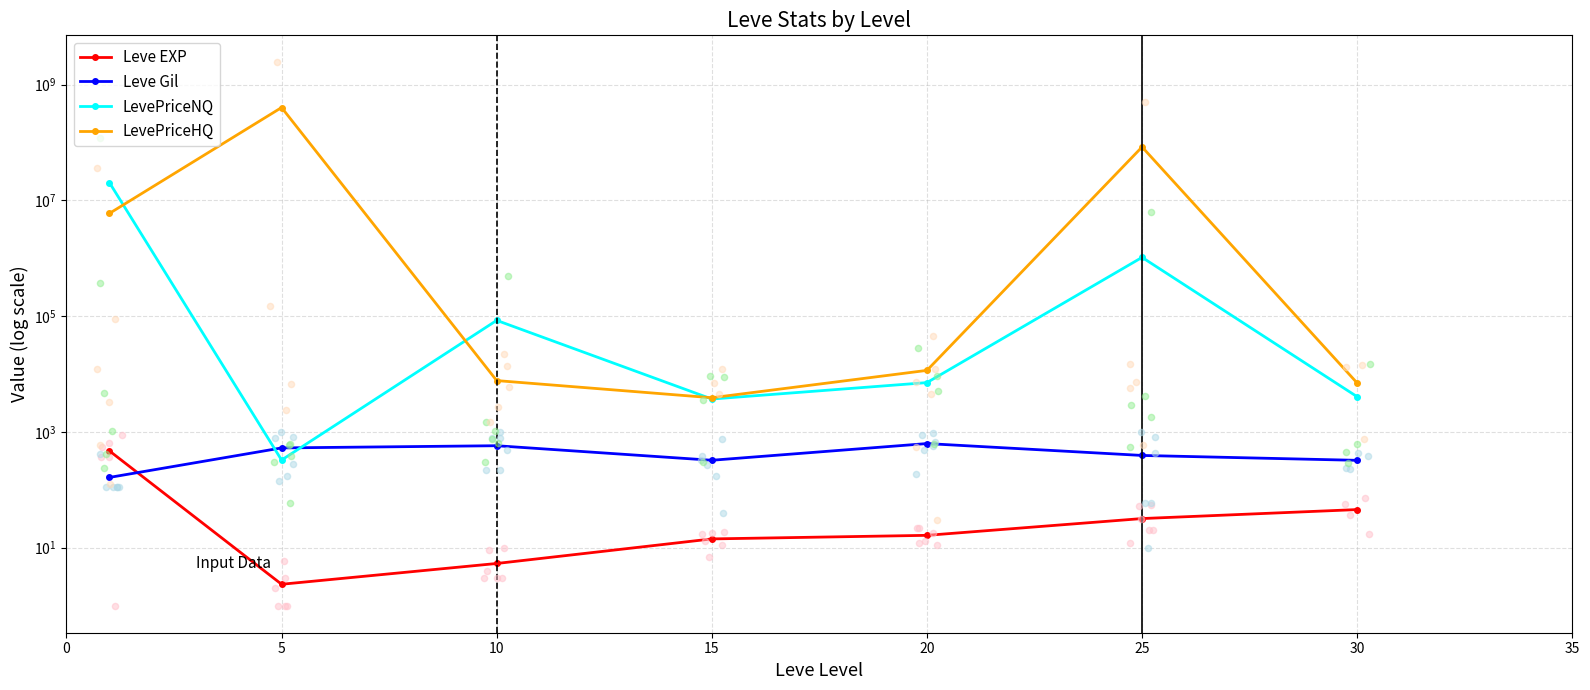

Which series has the largest total across all categories?

LevePriceHQ